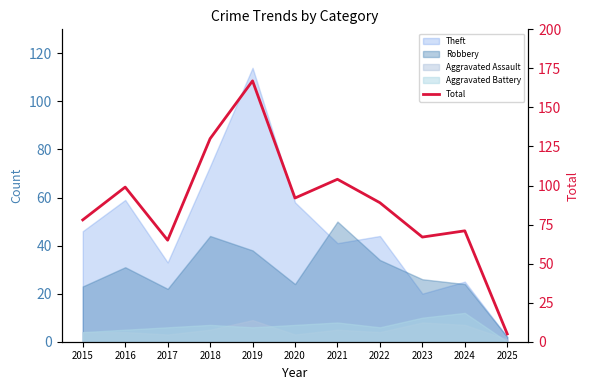

List the labels in order of value, smallest first.

2025, 2017, 2023, 2024, 2015, 2022, 2020, 2016, 2021, 2018, 2019